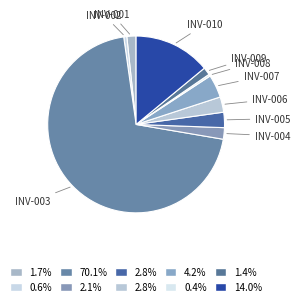

Which has a higher value, INV-008 or INV-001?

INV-001